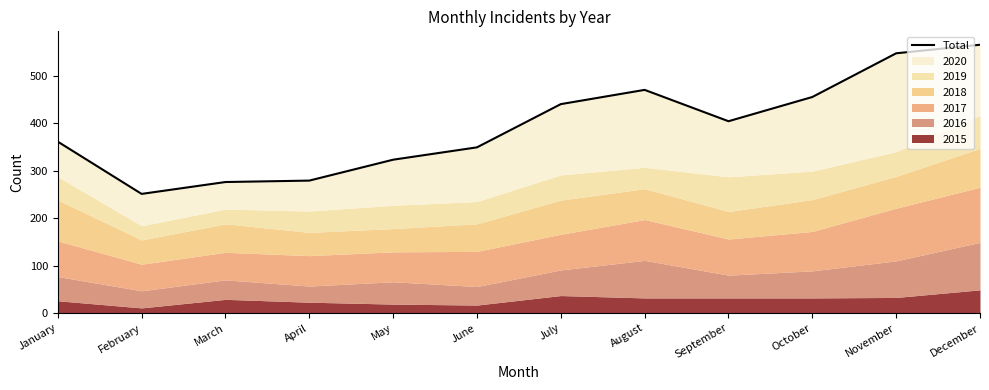

What is the change in value from January to November?

+186